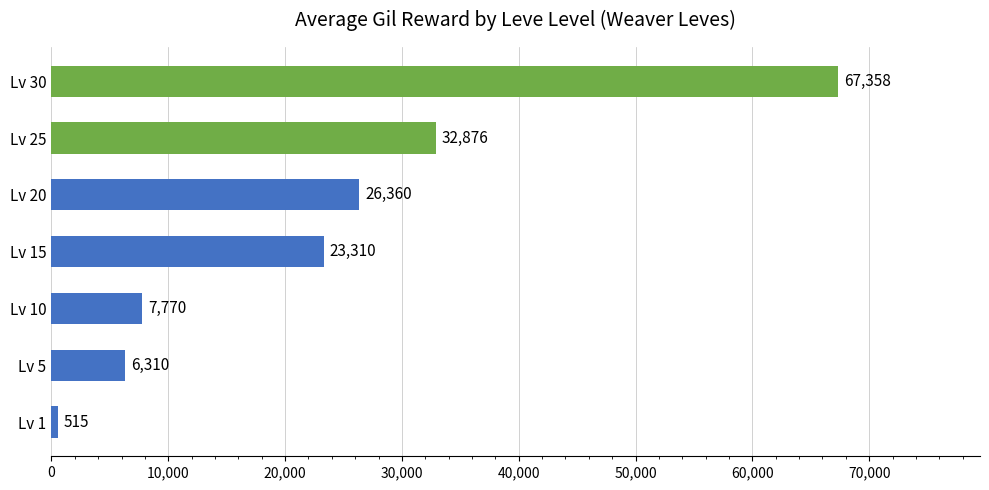

Between Lv 1 and Lv 30, which is larger?

Lv 30